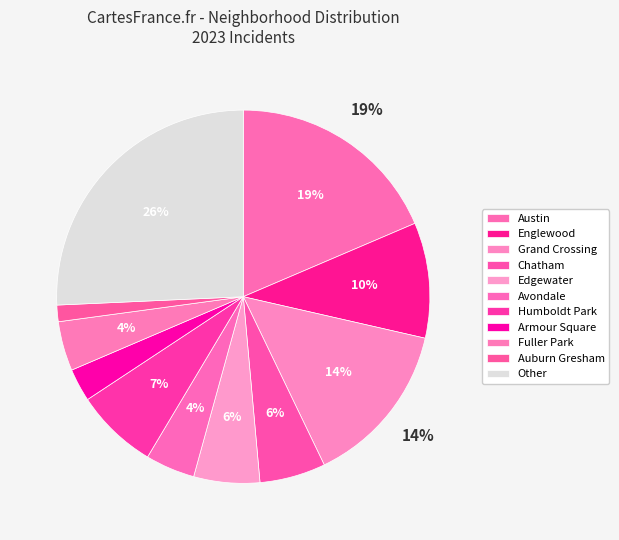

Count the number of slices in the pie.

11